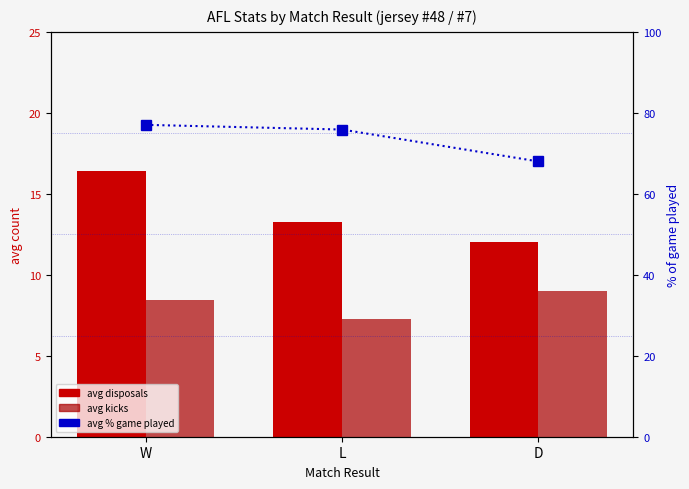

Reading left to right, list all the values displayed in this chart.

avg disposals: 16.4	13.2	12.0
avg kicks: 8.4	7.2	9.0
avg % game played: 77.0	75.9	68.0